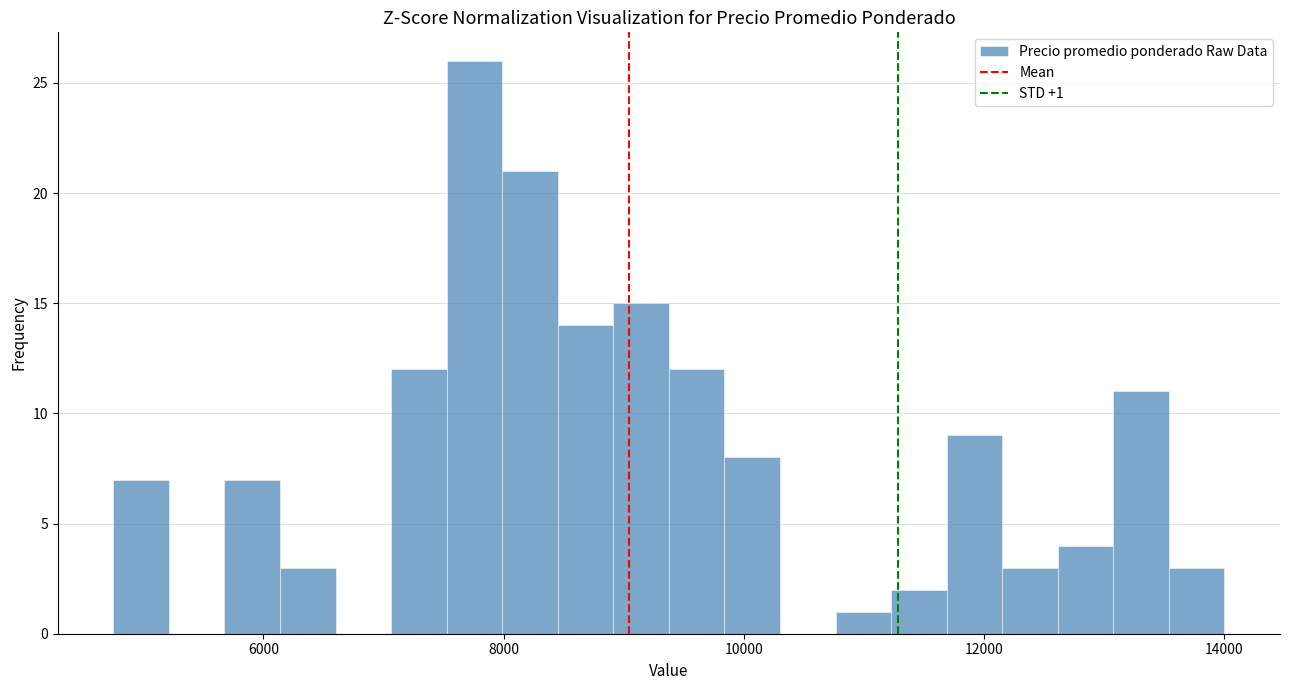

Read against the x-axis, roughly where is the centre of the tallest bar?

7800